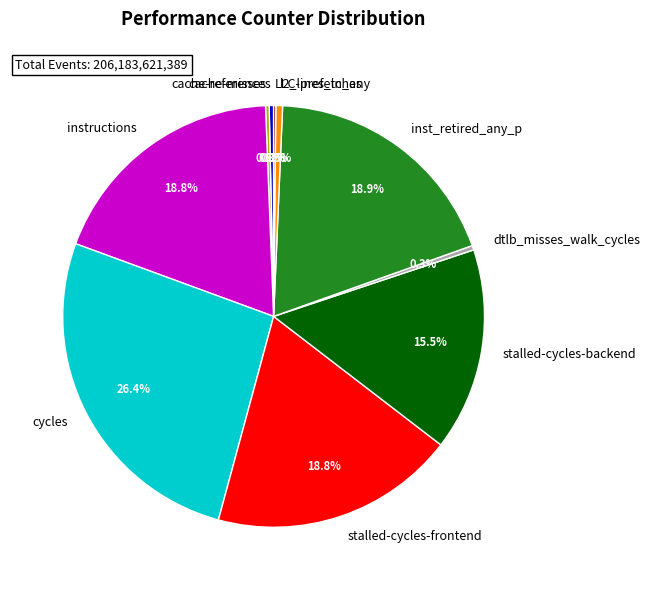

Is the sum of stalled-cycles-backend and inst_retired_any_p greater than half?

No